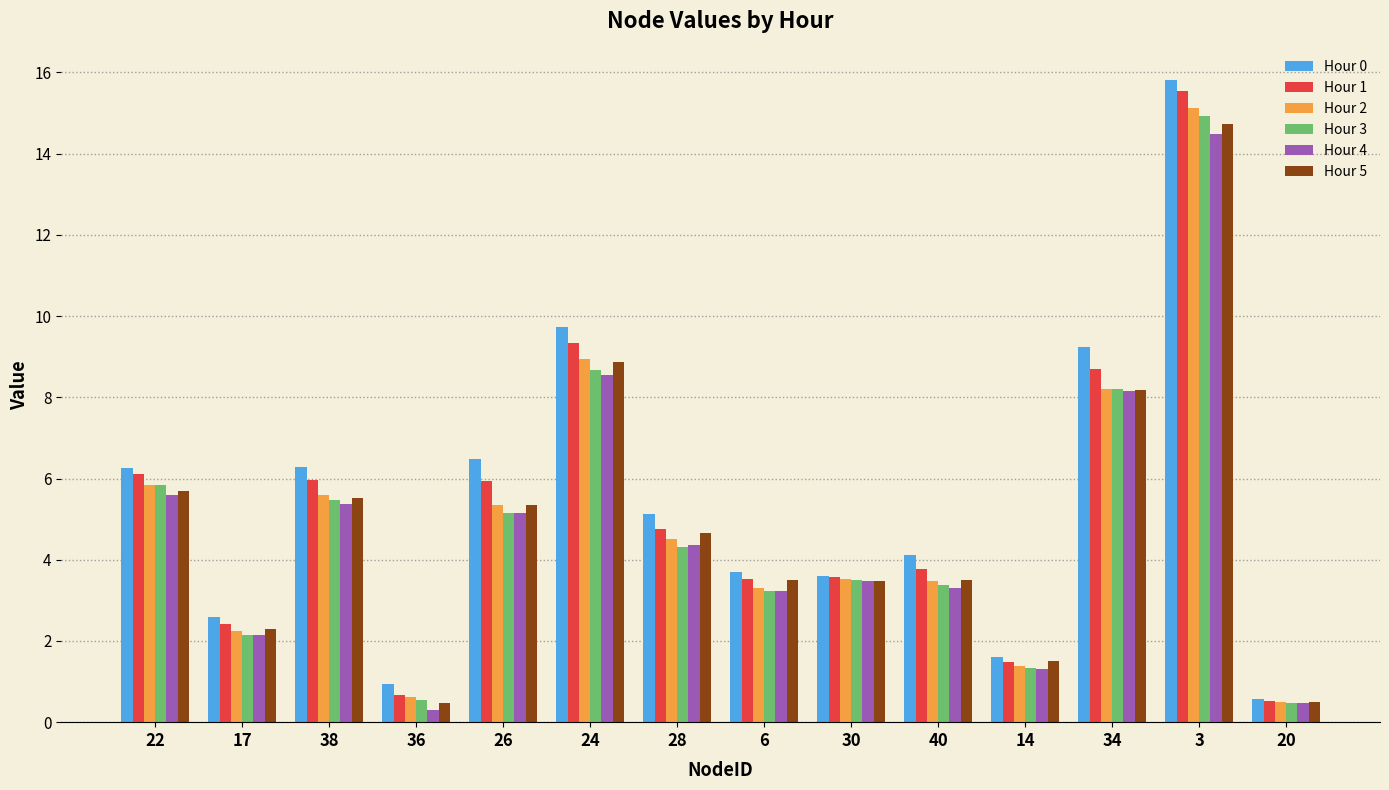

Does the chart contain any negative values?

No